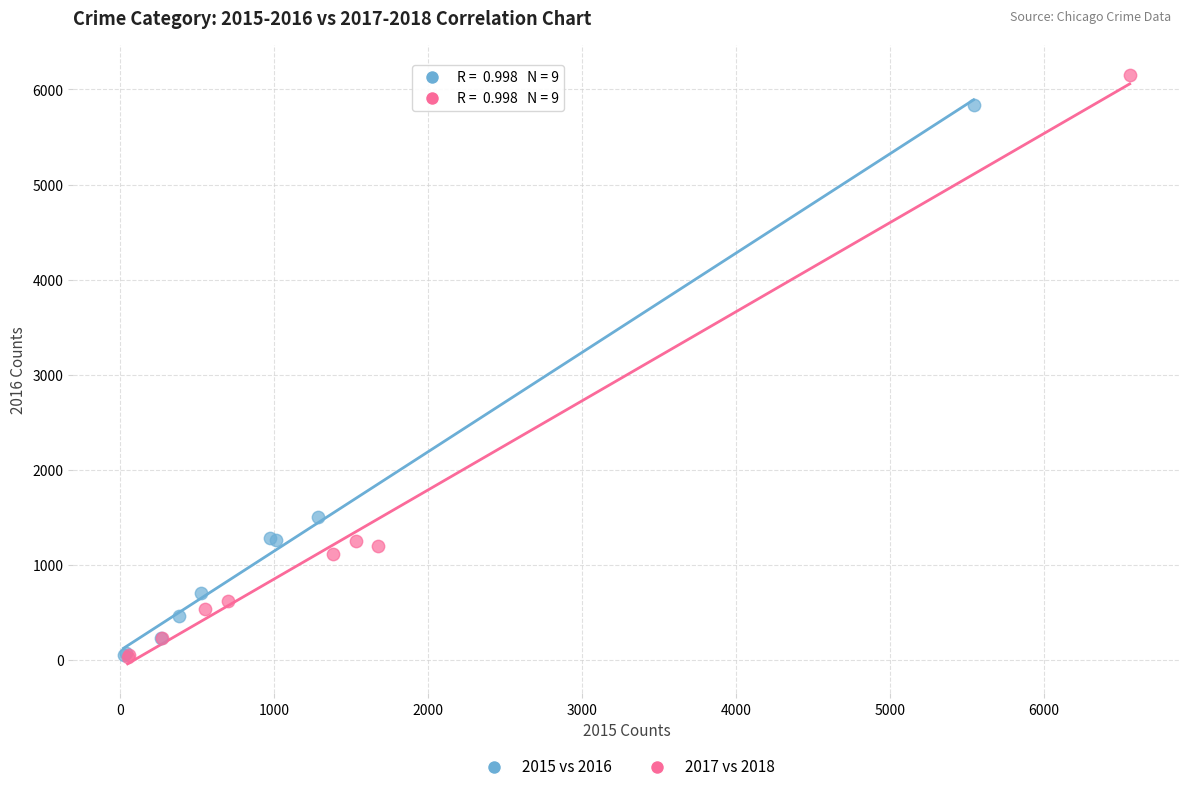

What are all the series names shown in the legend?

2015 vs 2016, 2017 vs 2018